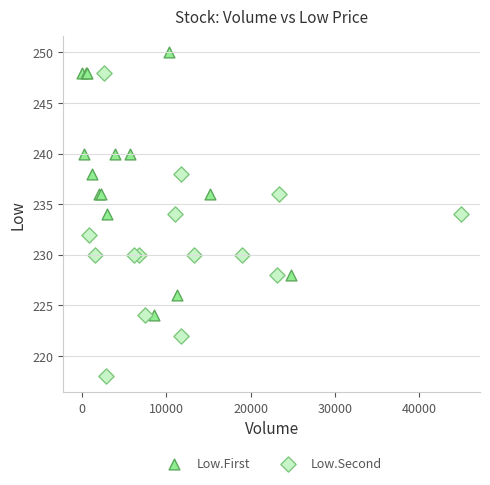

Which series has the largest Y range (max minus min)?

Low.Second